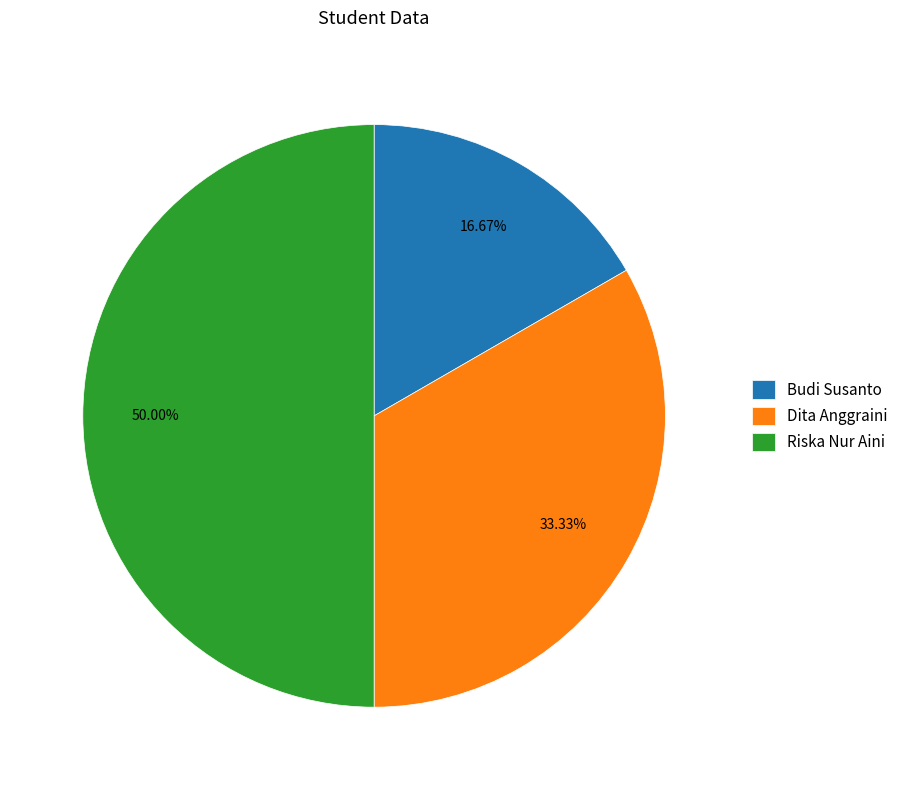

Rank the categories by value from lowest to highest.

Budi Susanto, Dita Anggraini, Riska Nur Aini